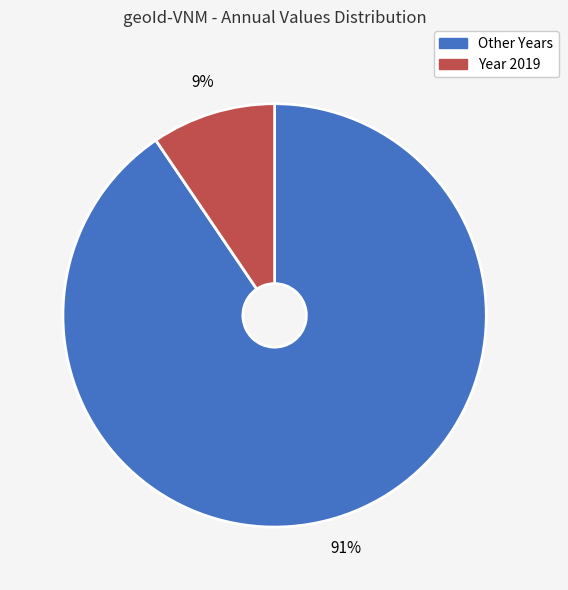

Is there any slice that represents more than half of the pie?

Yes